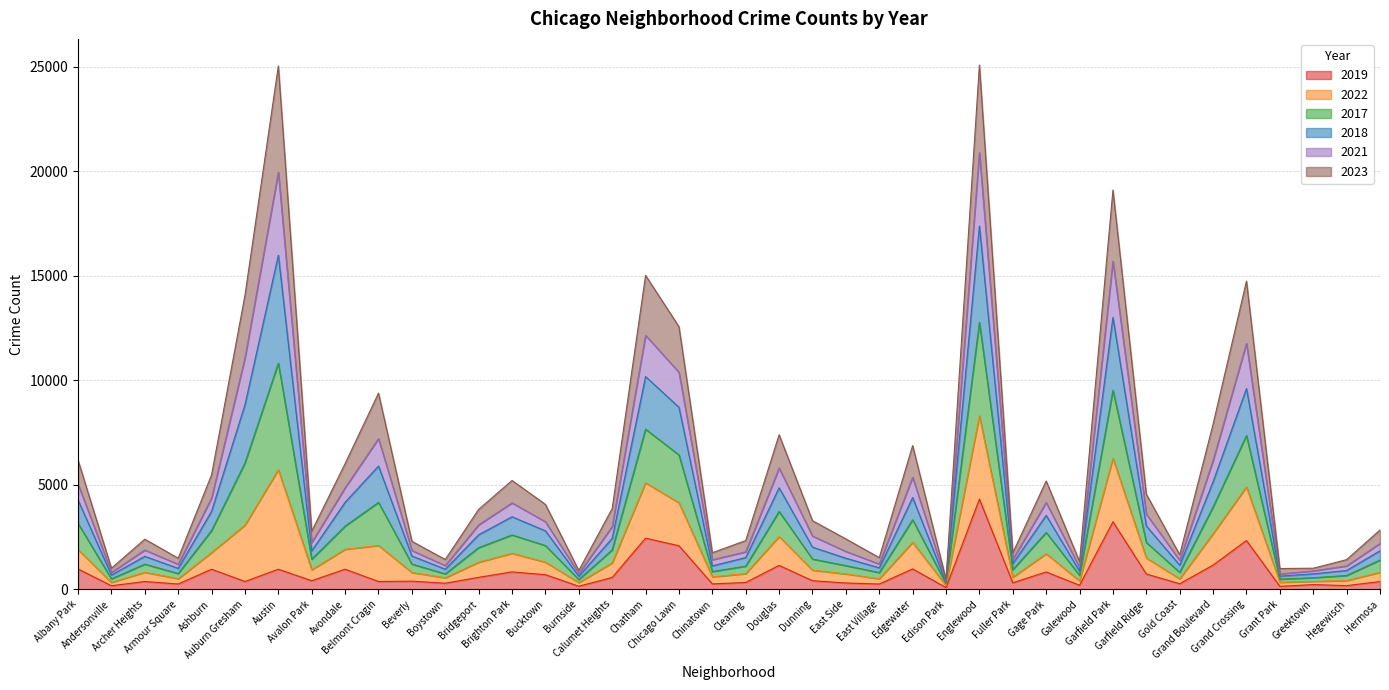

At which category does the chart reach its minimum across all series?

Edison Park